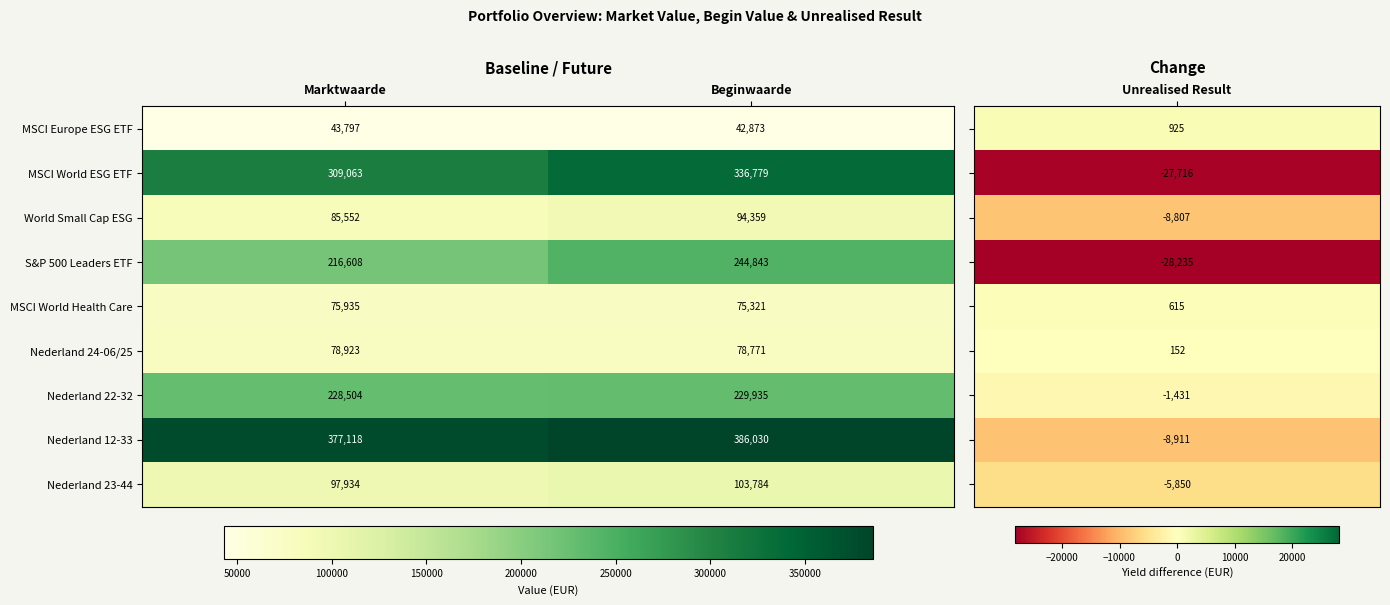

What is the total value across all series at Marktwaarde?

1513434